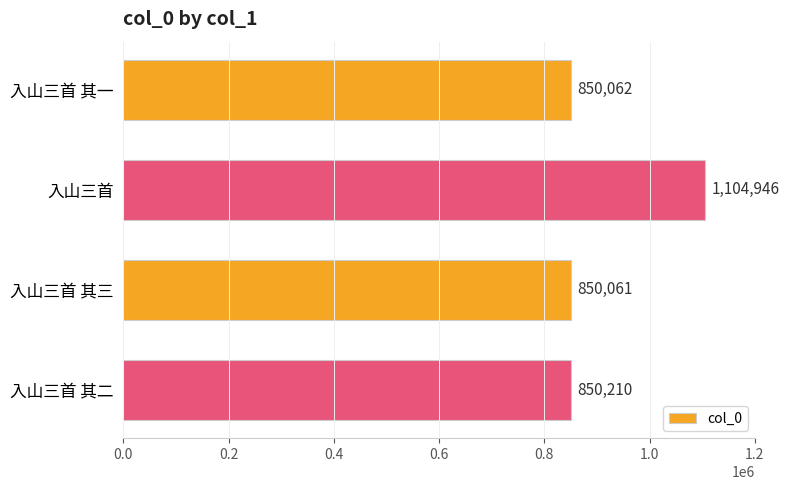

Reading bottom to top, extract all data points from this chart.

入山三首 其二=850210	入山三首 其三=850061	入山三首=1104946	入山三首 其一=850062